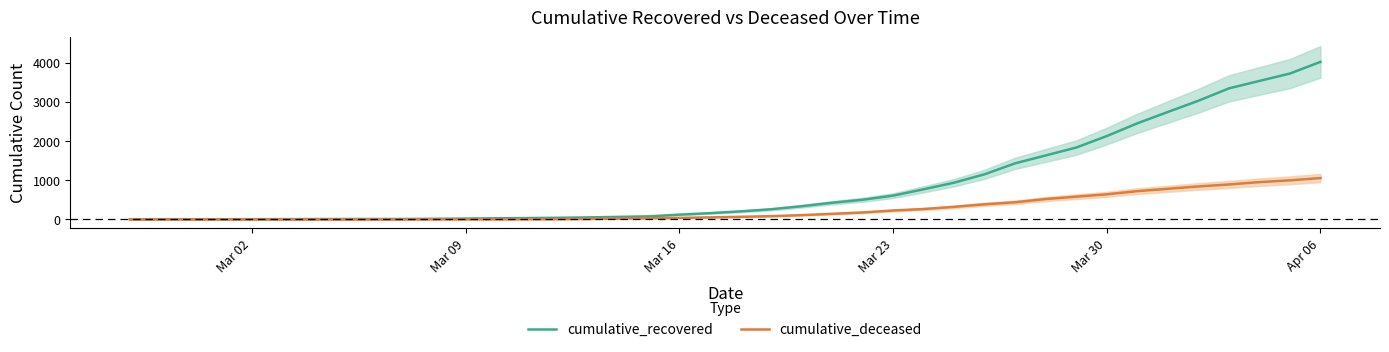

The value of cumulative_recovered at Apr 06 is 6994. True or false?

False